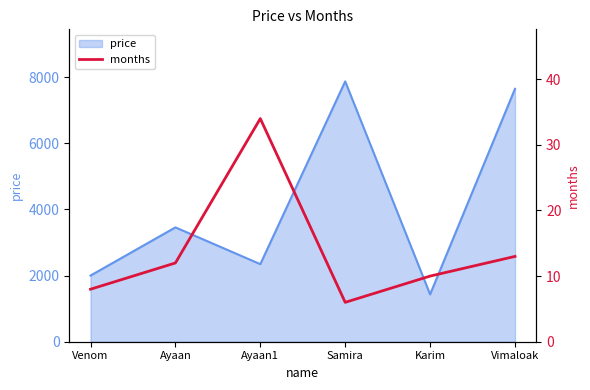

What value does the data have at Samira, to the nearest 5?

5